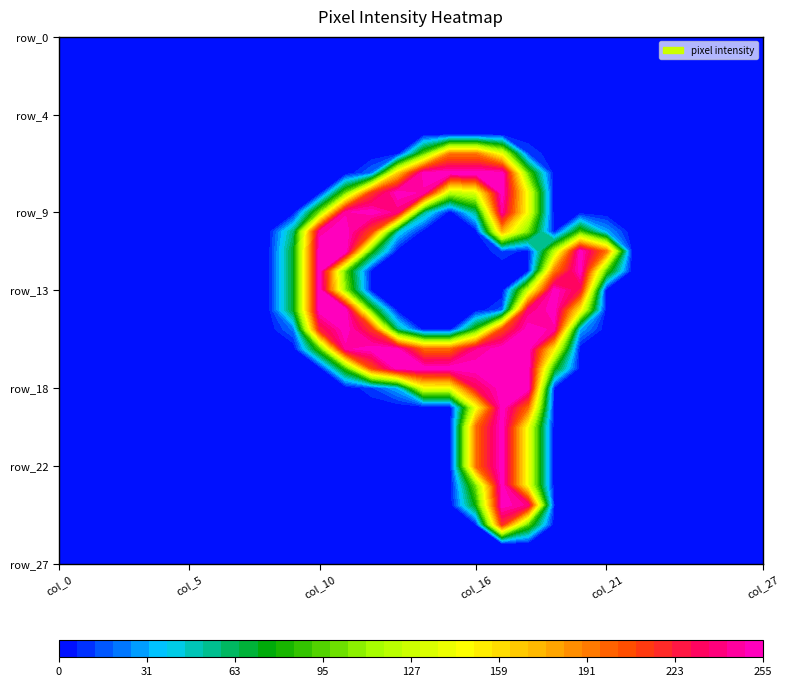

What is the difference between the maximum and second lowest values in the row_21 series?

254